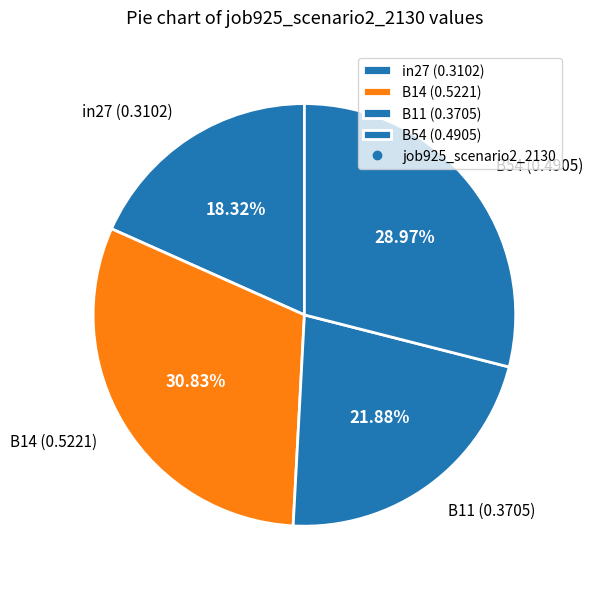

Rank the categories by value from highest to lowest.

B14 (0.5221), B54 (0.4905), B11 (0.3705), in27 (0.3102)